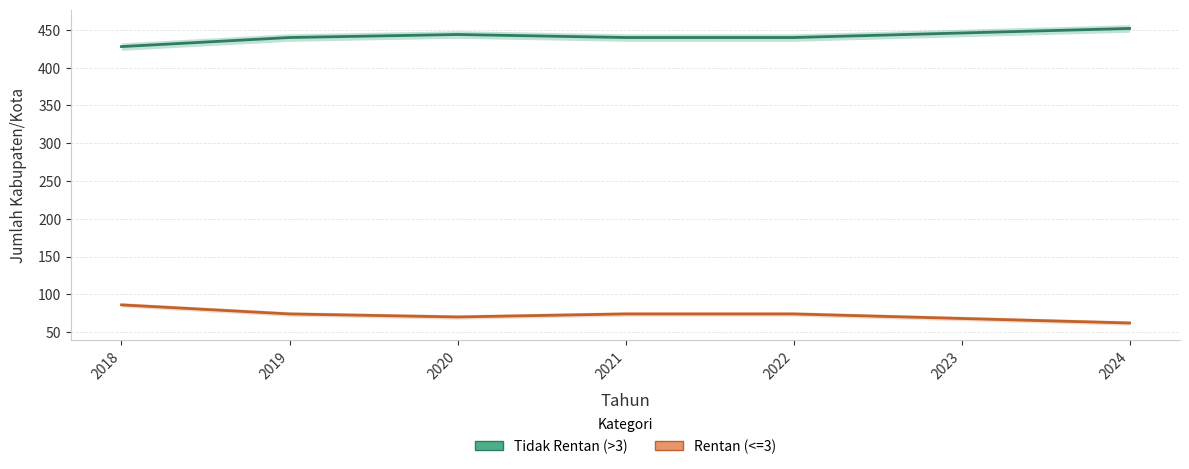

Rank the categories by Jumlah Kabupaten/Kota Masuk ke Dalam Prioritas Rentan (<=3) value from lowest to highest.

2024, 2023, 2020, 2019, 2021, 2022, 2018